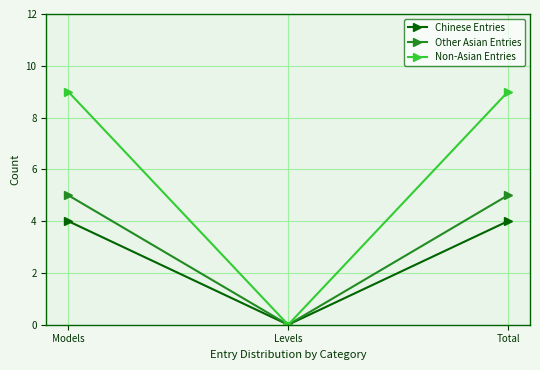

How many Other Asian Entries values are between 0 and 5?

3